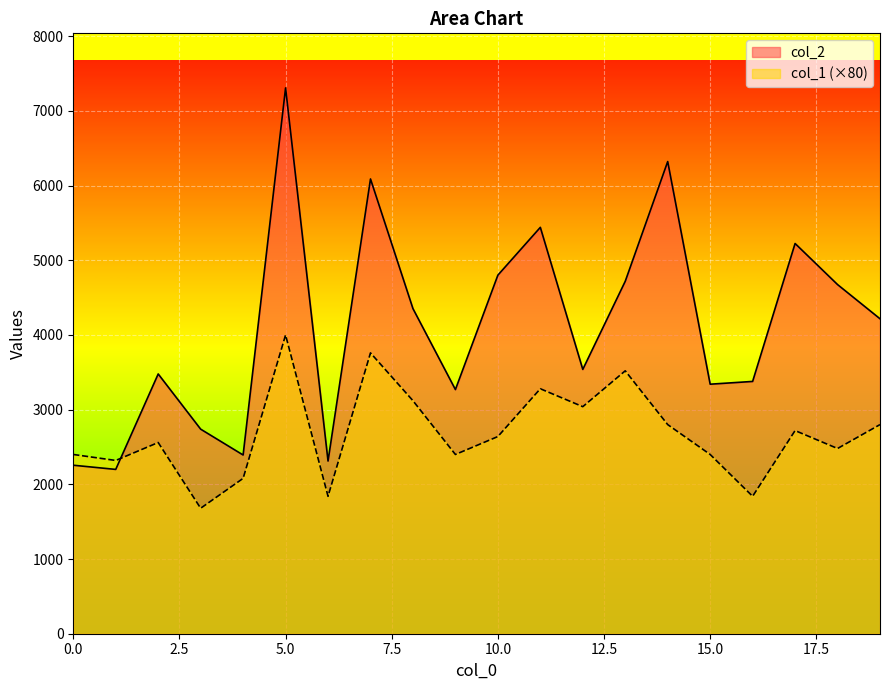

In col_1, how many points are lower than both neighbors (excluding endpoints)?

7